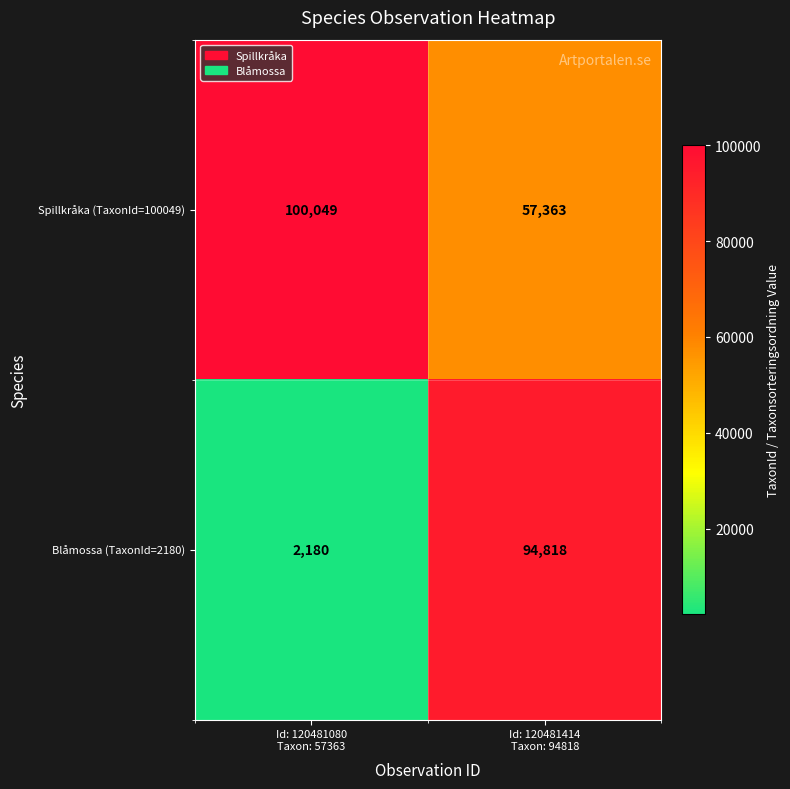

What is the maximum value for Blåmossa (TaxonId=2180)?

94818